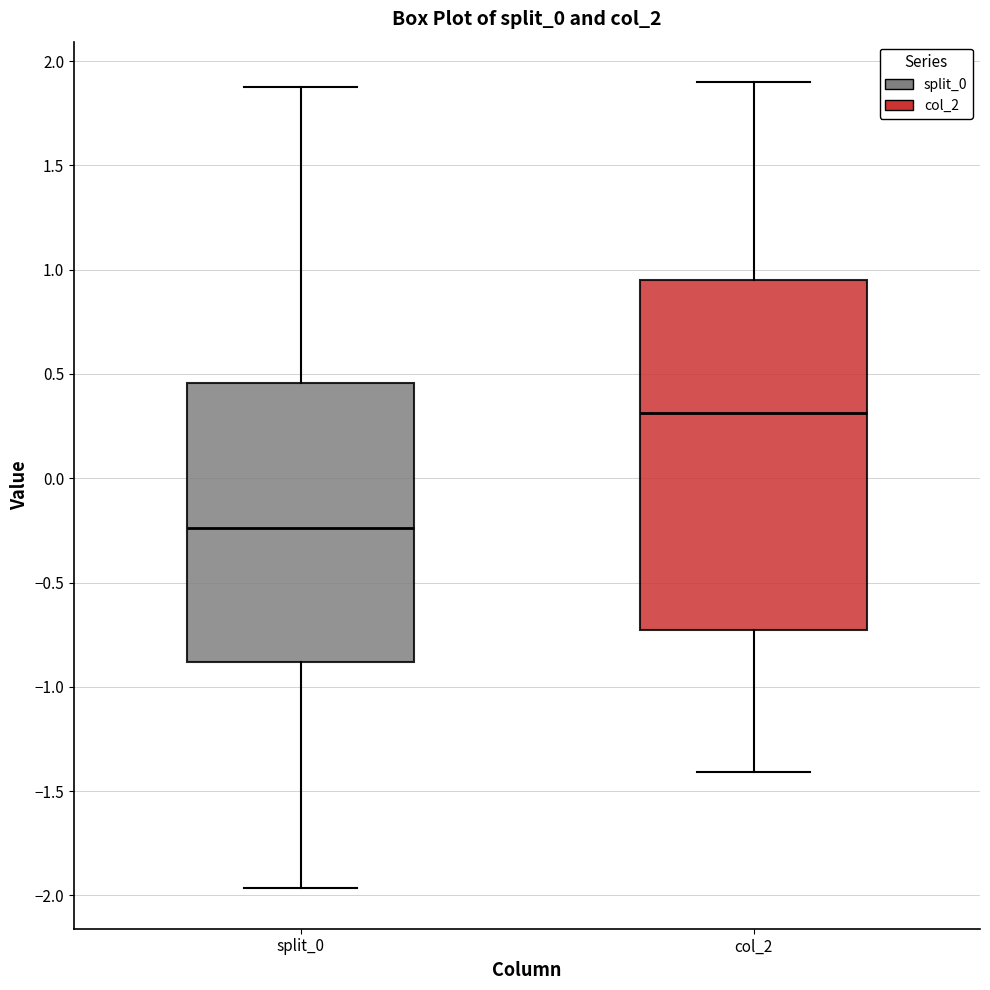

Where does the median line of the box for split_0 sit on the y-axis? The values are not printed on the chart, so give them approximately, as read against the axis.

-0.25